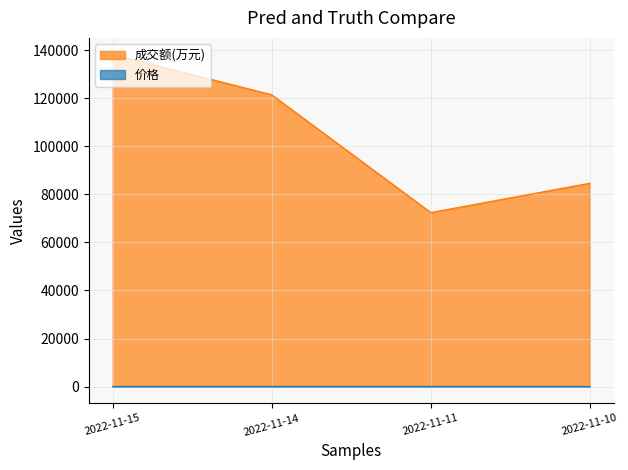

How many lines are shown in the chart?

2